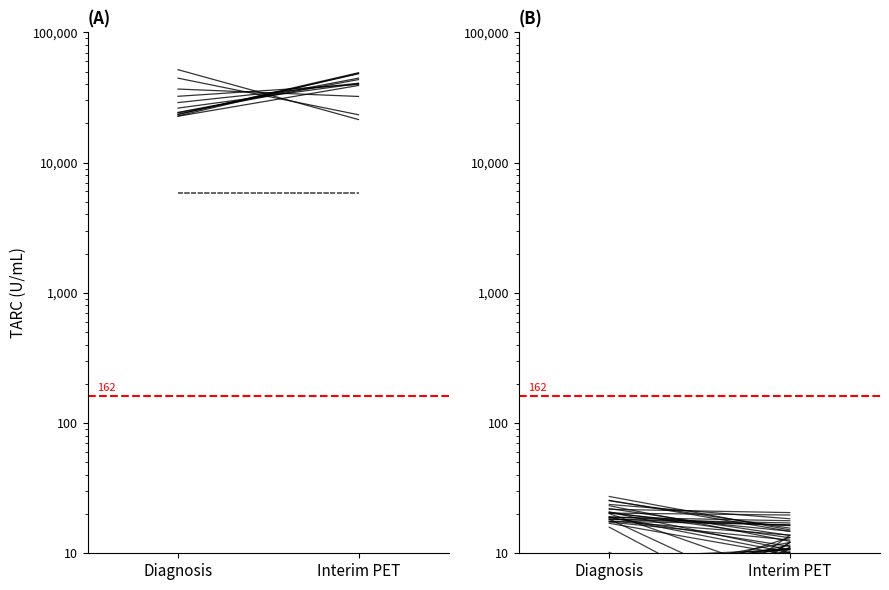

What is the label of the 2nd point from the right?

Diagnosis